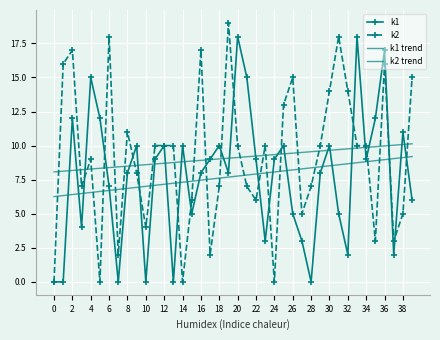

What is the minimum value for k1 trend?

6.3